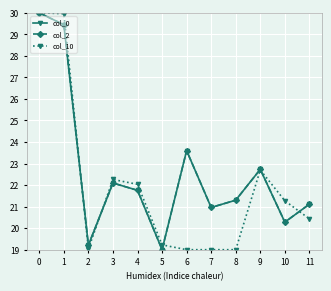

What is the difference between the maximum and minimum values in the col_2 series?

11.0